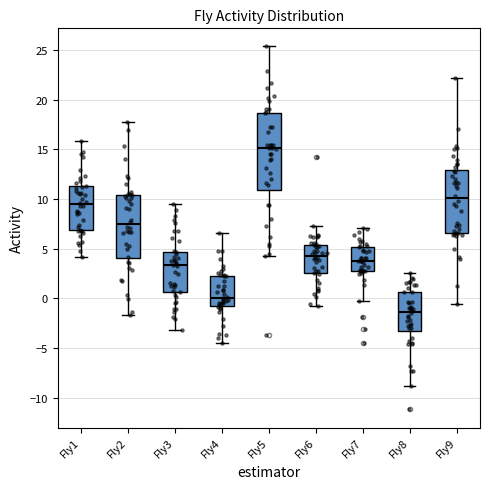

Reading left to right, read every box against the y-axis: the position of its median line, the range the box covers, and the ends of its whiskers. The values are not printed on the chart, so give them approximately, as read against the axis.

Fly1: median 9.5, box 7.0 to 11.5, whiskers 4.0 to 16.0
Fly2: median 7.5, box 4.0 to 10.5, whiskers -1.5 to 17.5
Fly3: median 3.5, box 0.5 to 4.5, whiskers -3.0 to 9.5
Fly4: median 0.0, box -0.5 to 2.5, whiskers -4.5 to 6.5
Fly5: median 15.0, box 11.0 to 18.5, whiskers 4.0 to 25.5
Fly6: median 4.0, box 2.5 to 5.5, whiskers -1.0 to 7.5
Fly7: median 3.5, box 2.5 to 5.0, whiskers -0.5 to 7.0
Fly8: median -1.5, box -3.5 to 0.5, whiskers -9.0 to 2.5
Fly9: median 10.0, box 6.5 to 13.0, whiskers -0.5 to 22.0